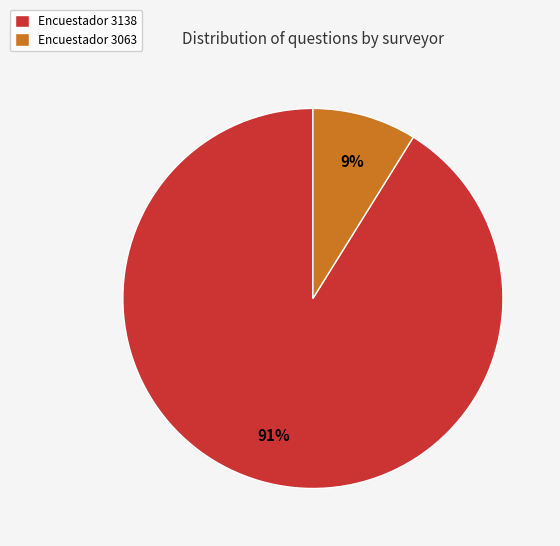

To the nearest percent, what portion does Encuestador 3138 represent?

91%